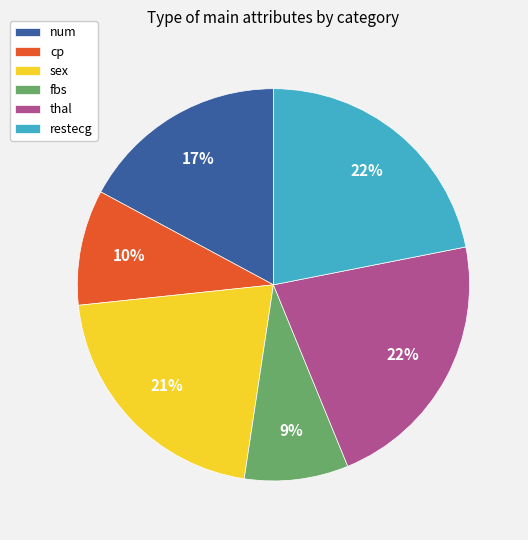

Between cp and restecg, which is larger?

restecg